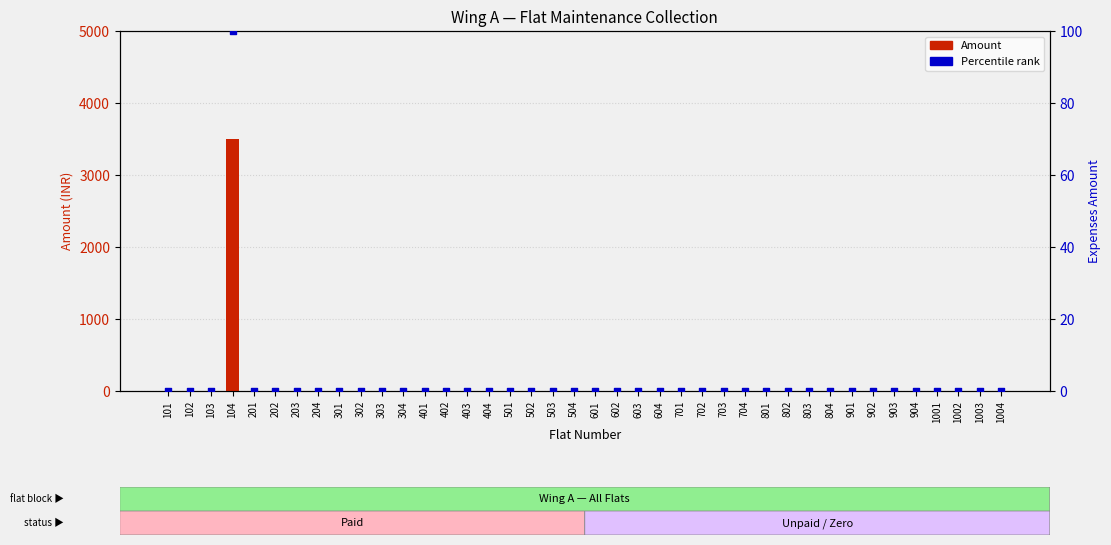

Is the value of Percentile rank at 301 greater than the value of Amount at 903?

No